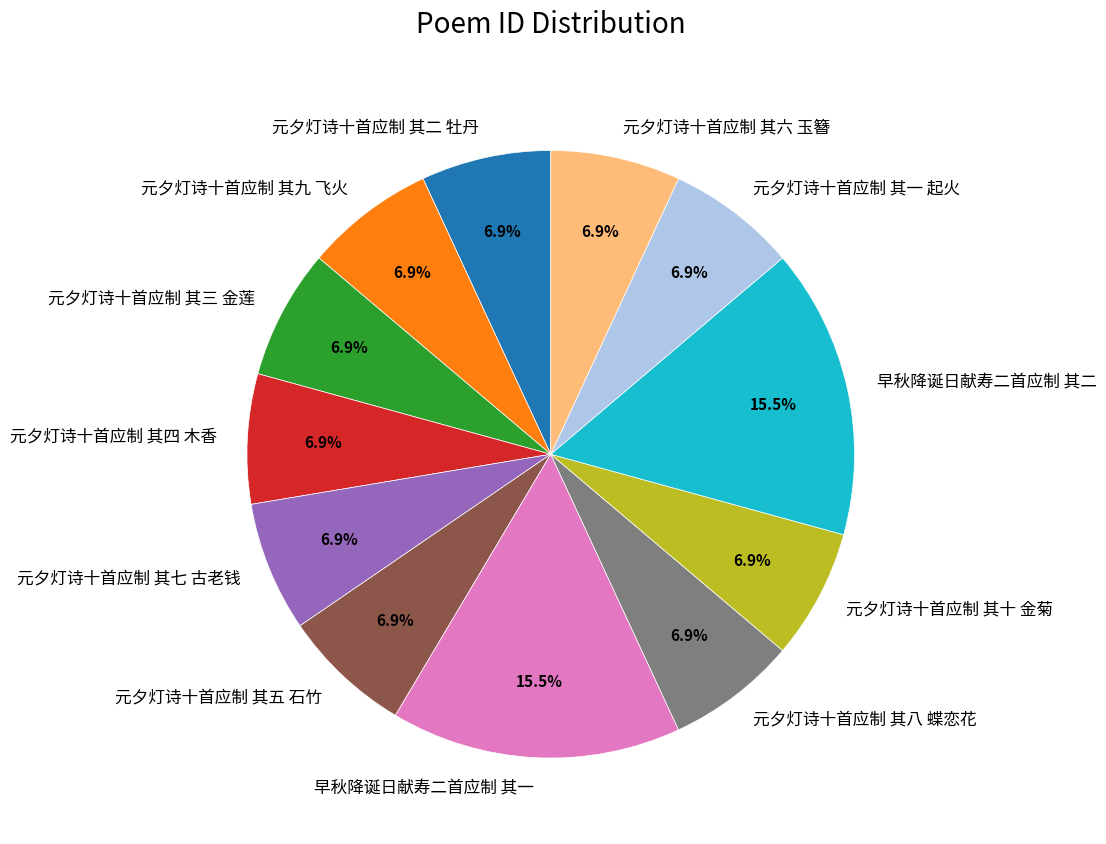

How many slices are in this pie chart?

12